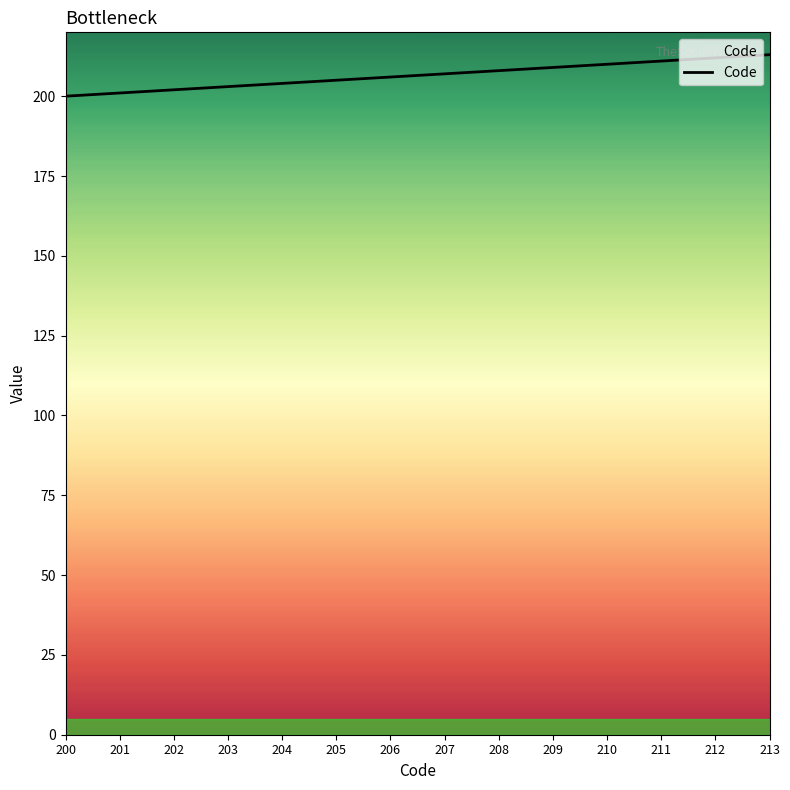

Is it true that the value at 203 is 203?

True